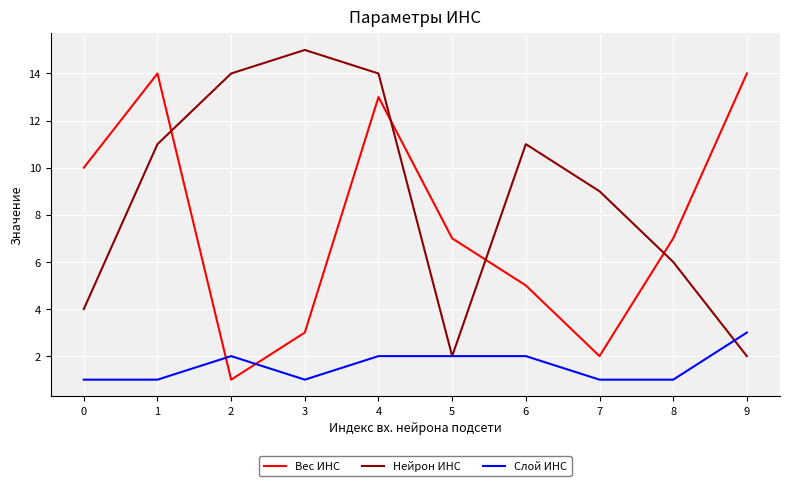

What is the greatest value displayed?

15